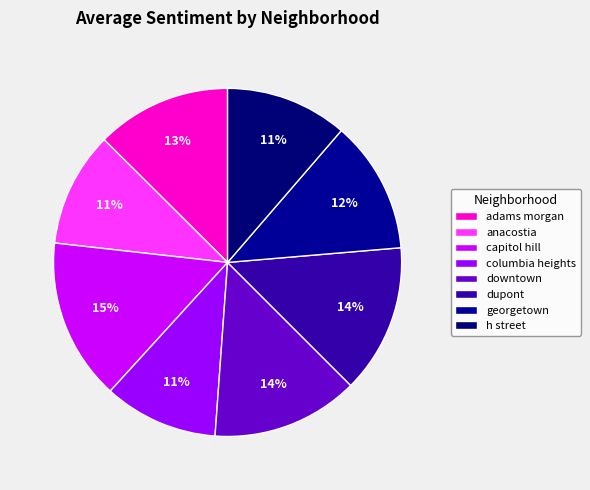

How many segments does this pie chart have?

8